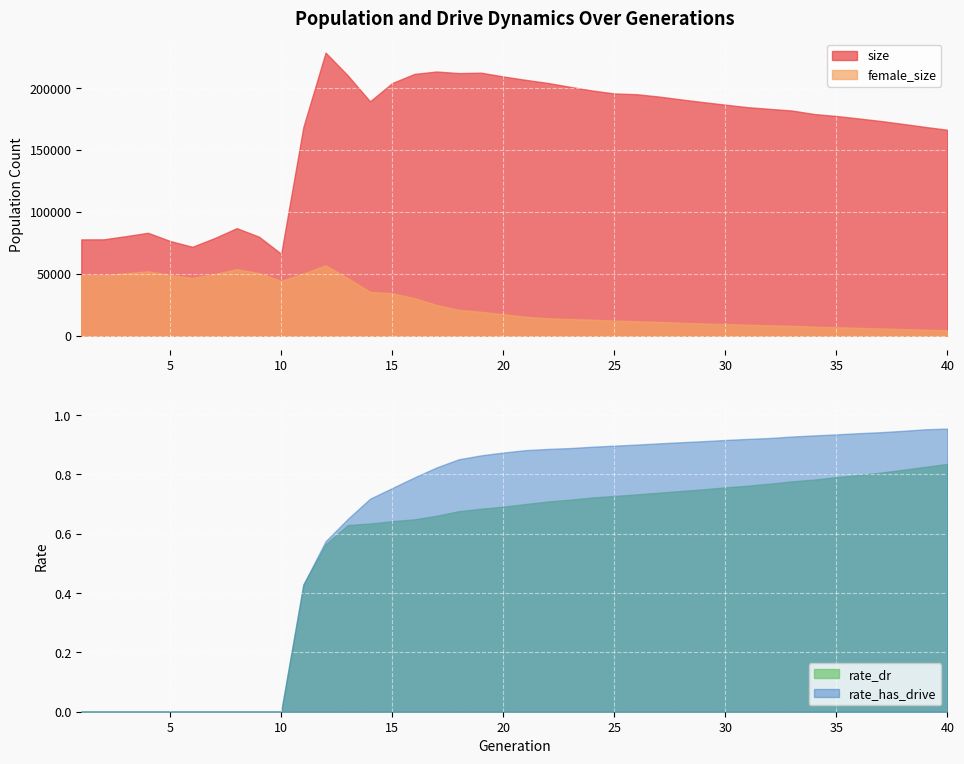

What is the sum of all female_size values?

1016280